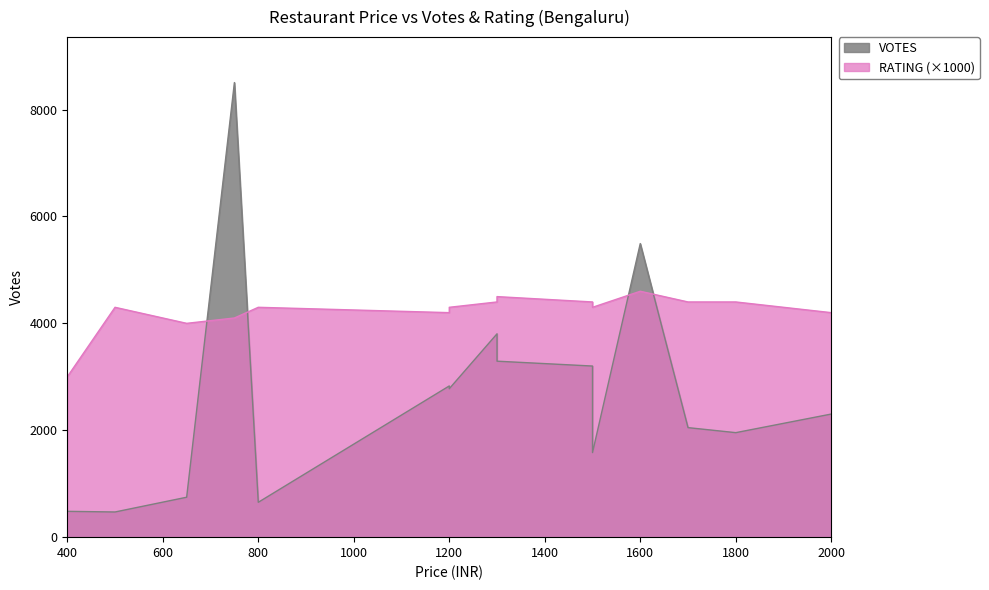

Which series has the widest spread of values?

VOTES